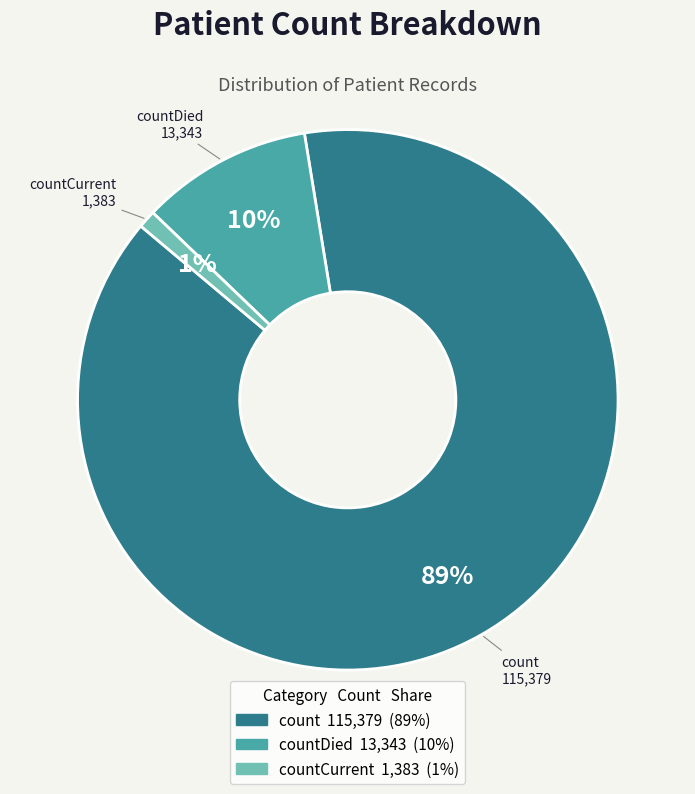

To the nearest percent, what is the difference between the largest and smallest slice percentages?

88%